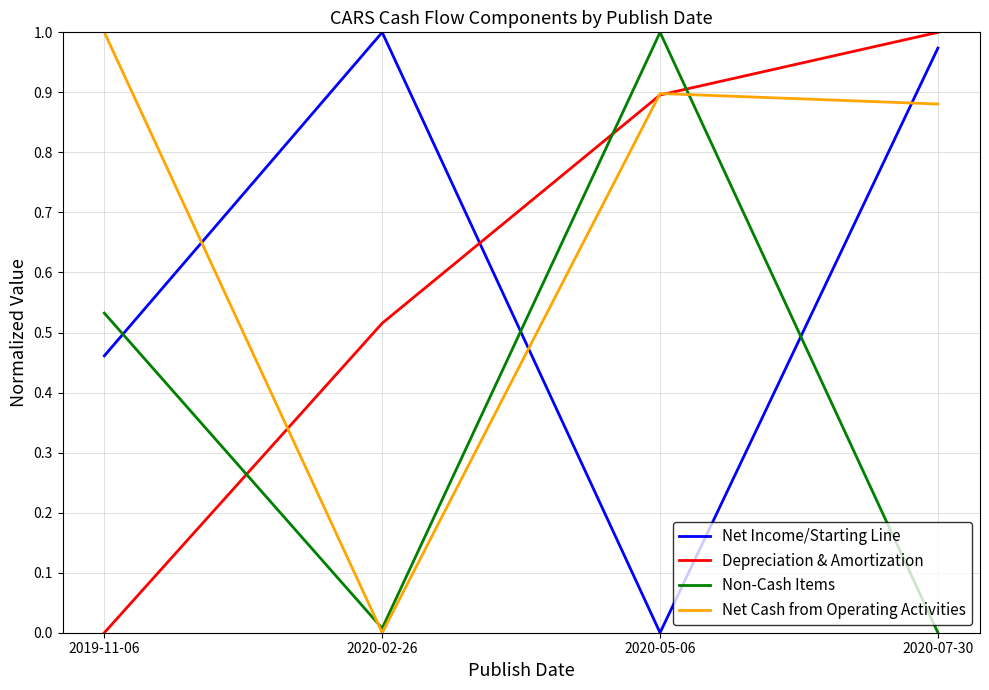

Where is the first local minimum for Net Income/Starting Line?

2020-05-06